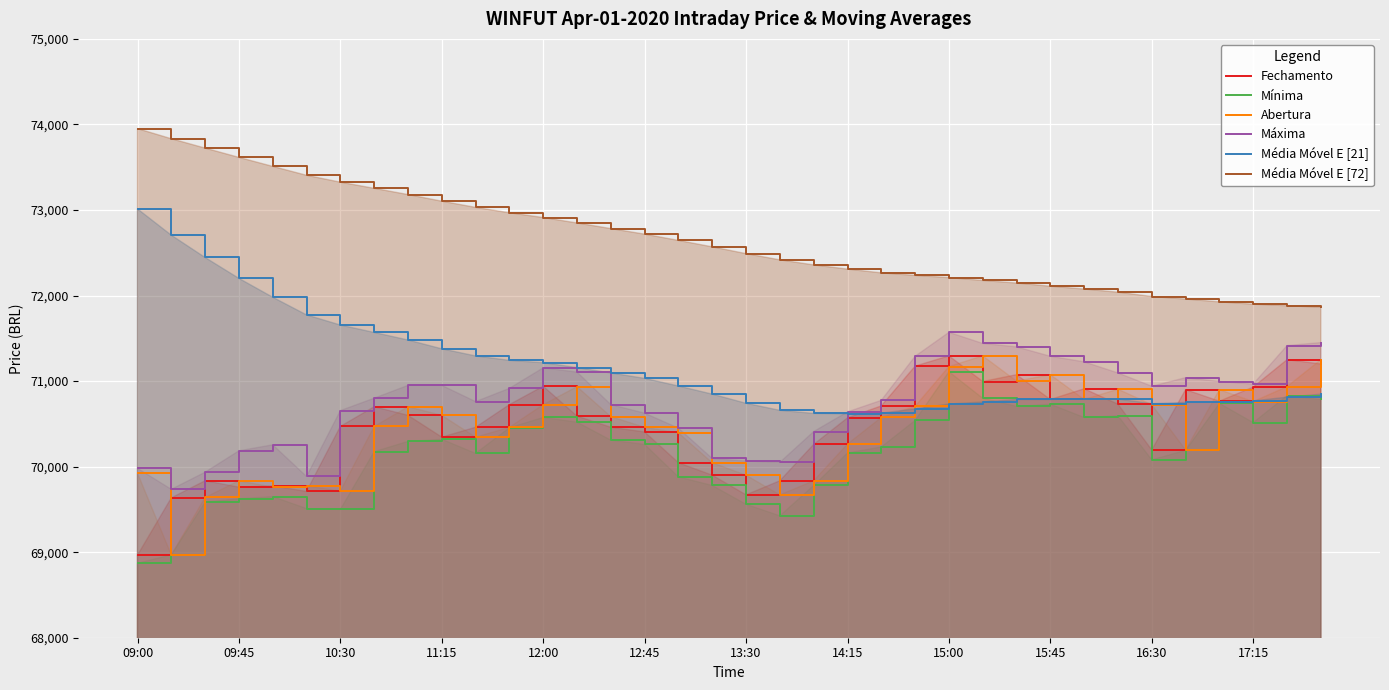

What value does the Média Móvel E [21] series have at 15:45?

70784.8